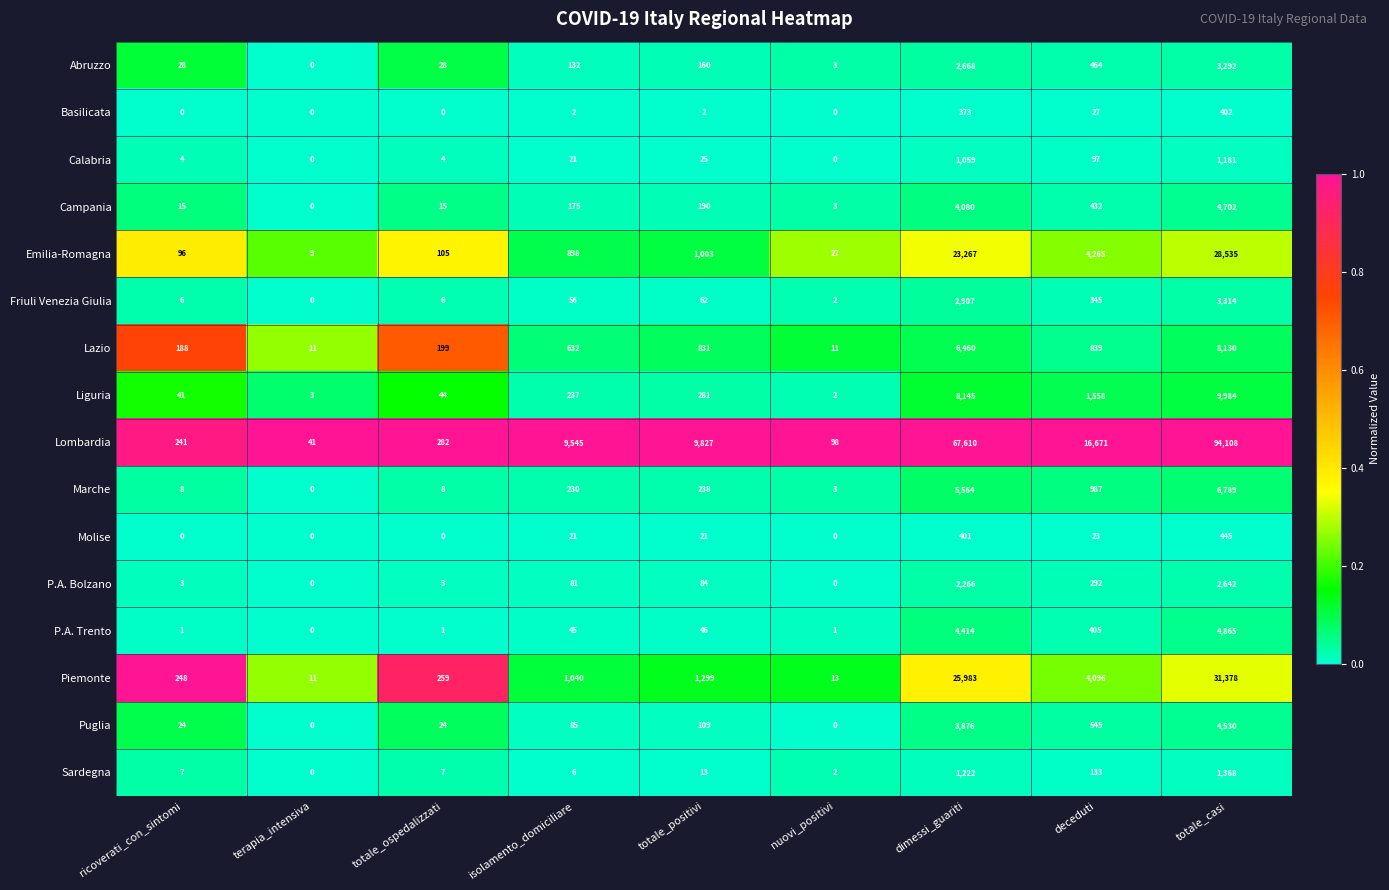

What is the sum of the P.A. Trento values at isolamento_domiciliare and totale_casi?

4910